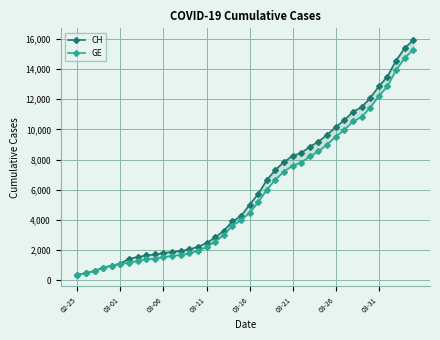

At which category does the chart reach its peak across all series?

39